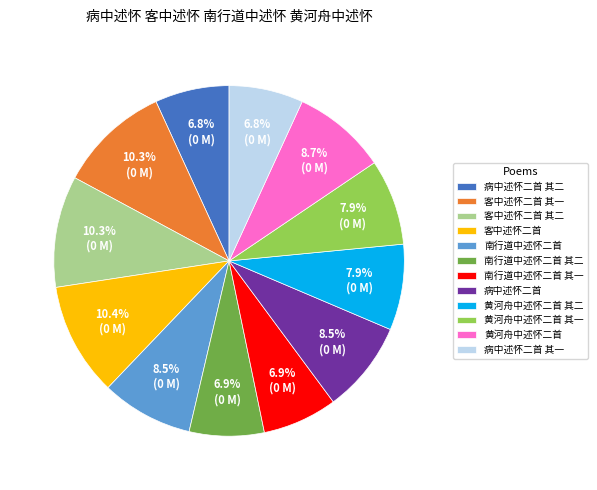

Is there any slice that represents more than half of the pie?

No